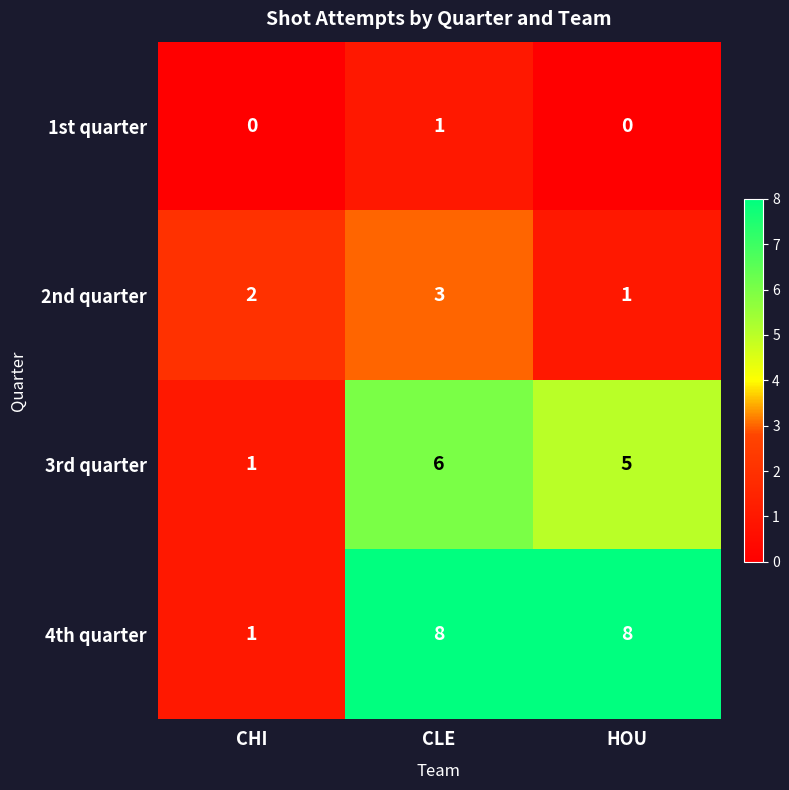

How many data points in 2nd quarter are less than 2?

1